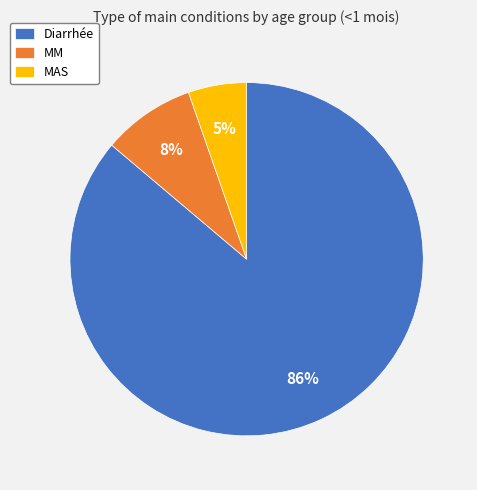

To the nearest percent, what is the combined percentage of MM and Diarrhée?

95%